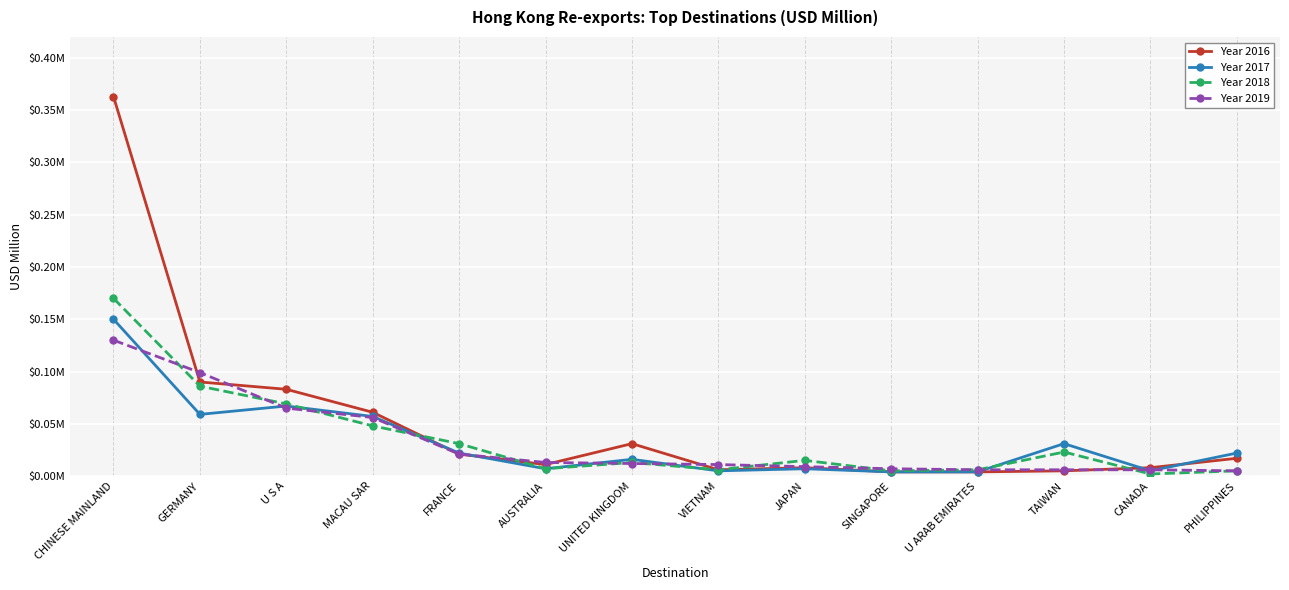

Where do Year 2017 and Year 2016 first cross each other?

MACAU SAR and FRANCE